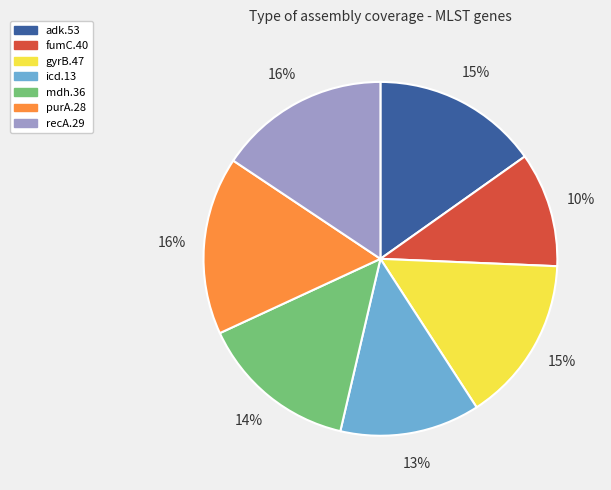

To the nearest percent, what is the difference between the largest and smallest slice percentages?

6%